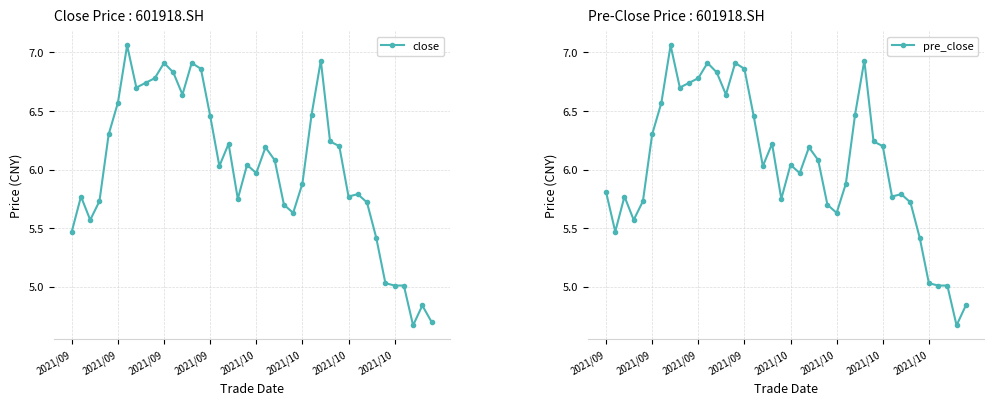

Where is the first local minimum for pre_close?

2021/09